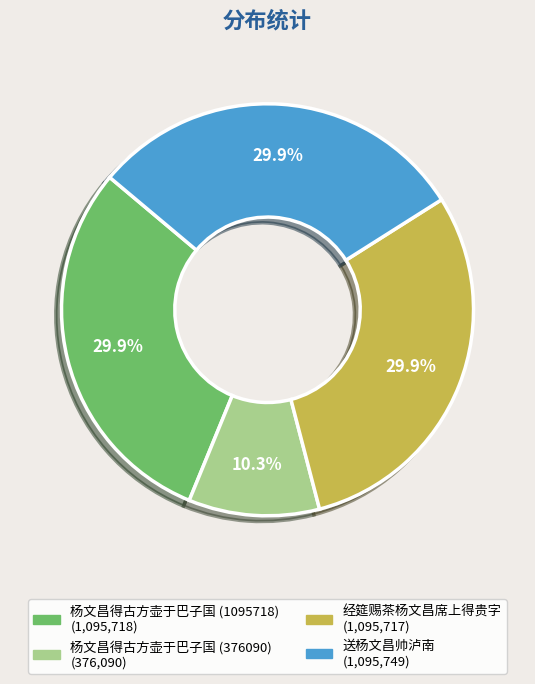

Is there any slice that represents more than half of the pie?

No